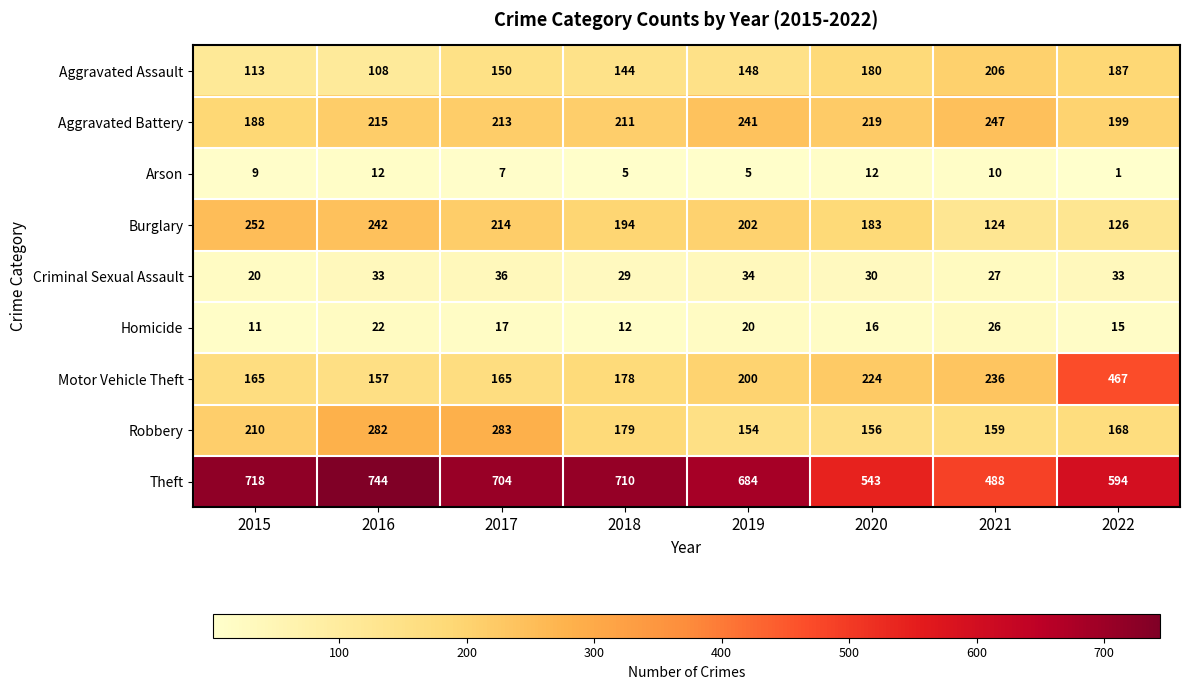

Which label corresponds to the largest value in the chart?

2016